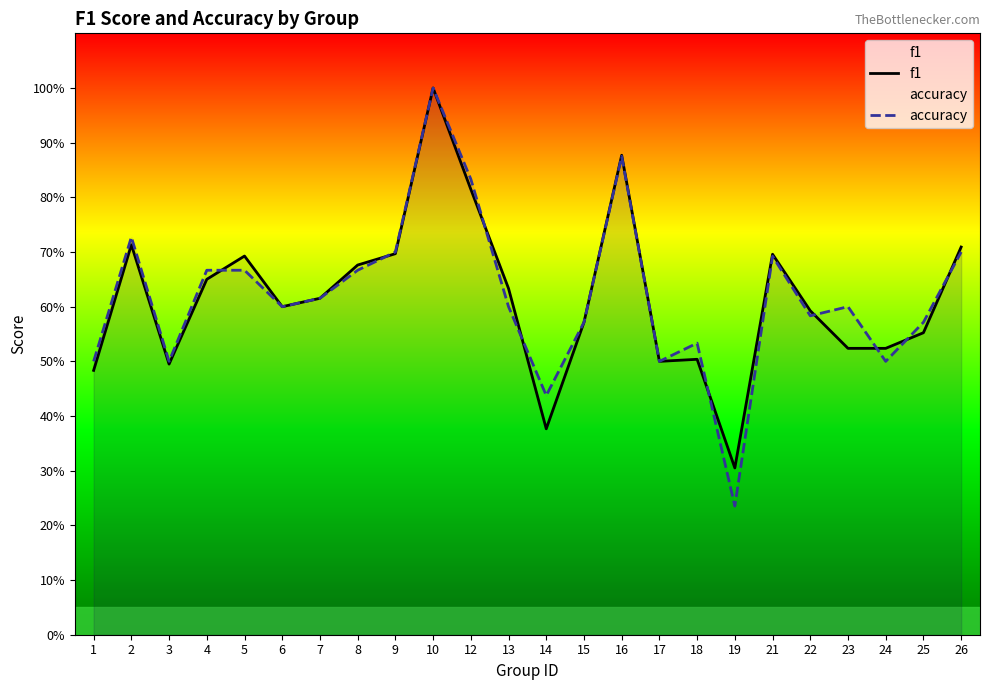

What is the total value across all series at 13?

1.2